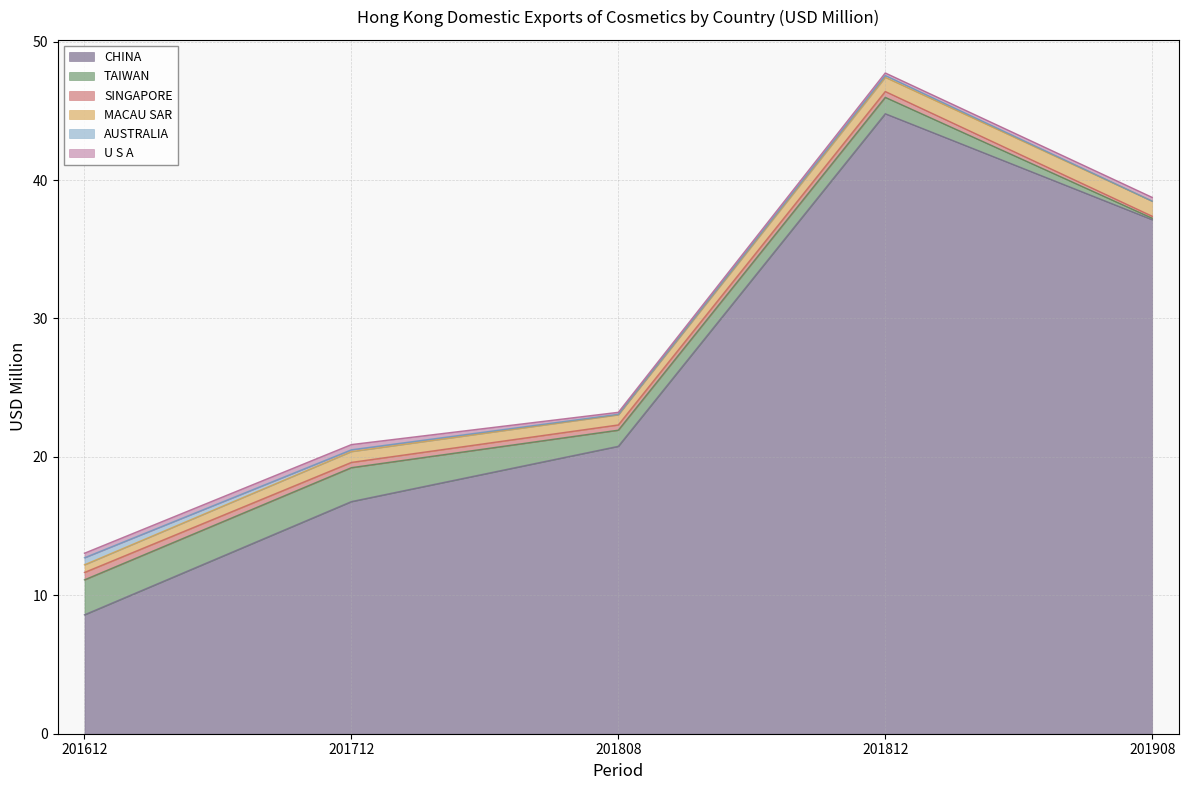

At which category does CHINA reach its first local peak?

201812